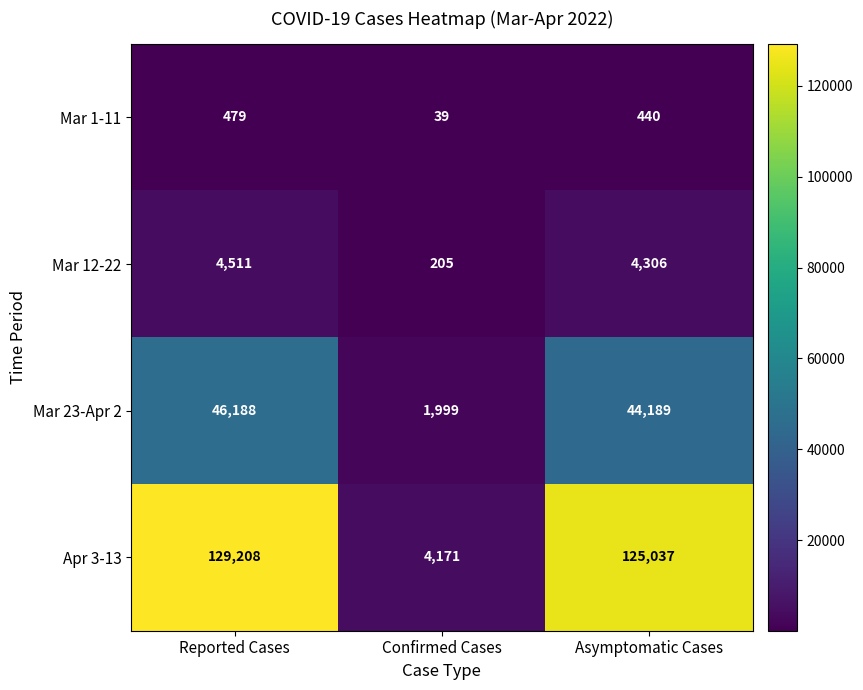

At which category is the sum across all series the highest?

Reported Cases